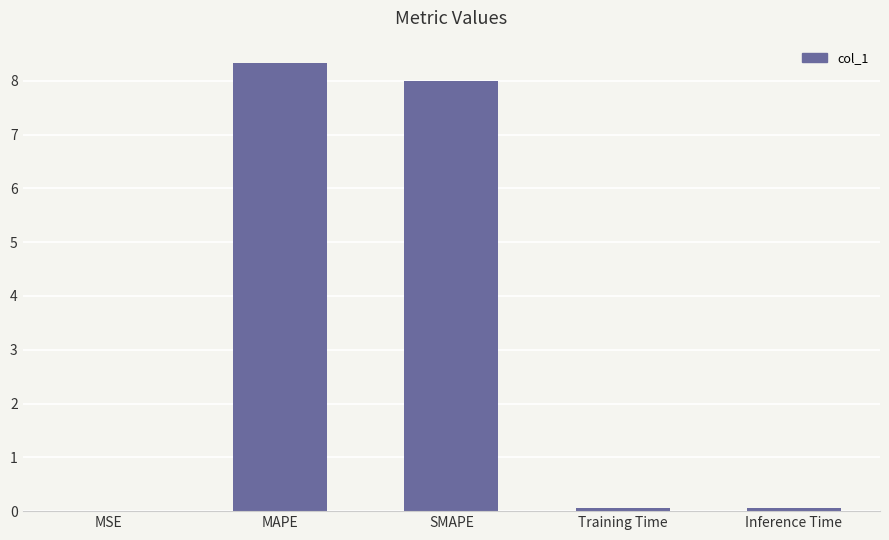

What is the maximum value shown in the chart?

8.3